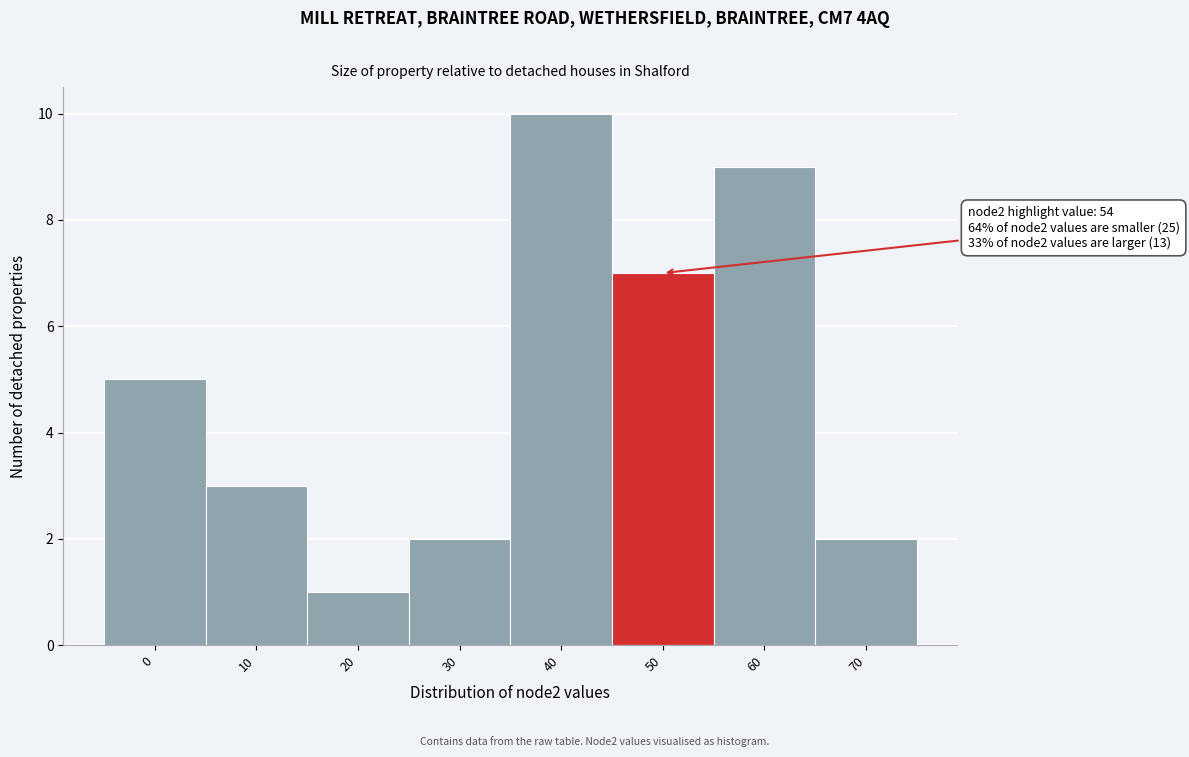

Reading left to right, transcribe all the data shown in this chart.

5	3	1	2	10	7	9	2